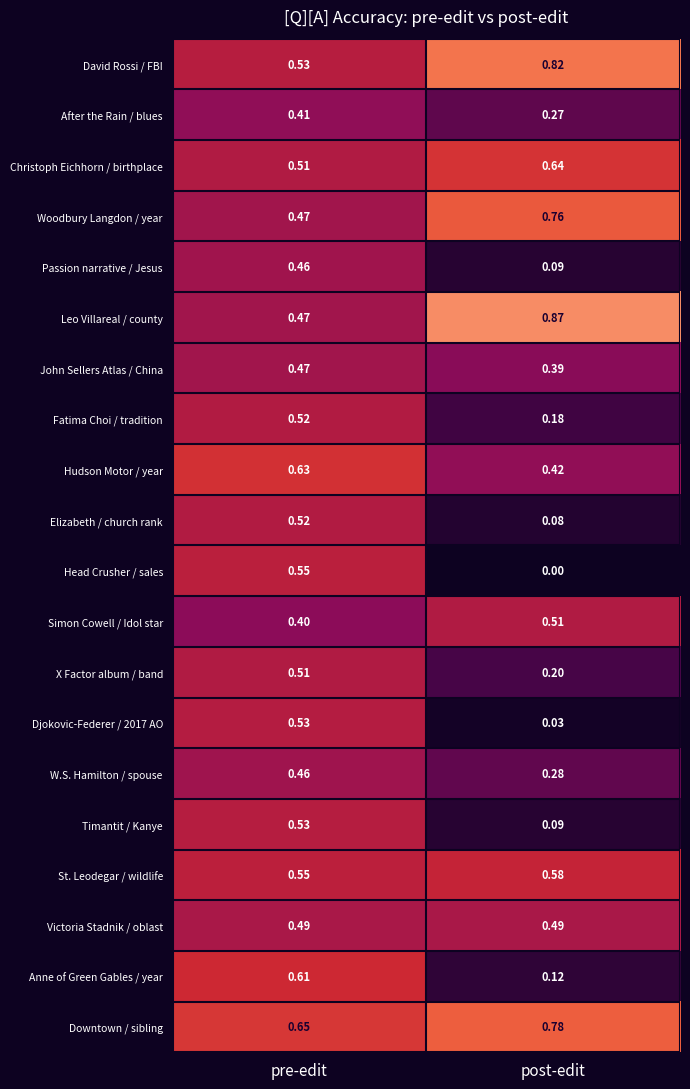

List the labels in order of W.S. Hamilton / spouse value, largest first.

pre-edit, post-edit